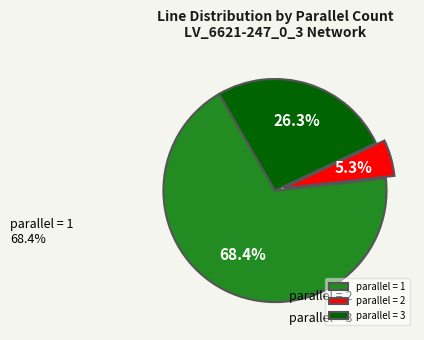

The parallel = 2 slice represents 19% of the pie. True or false?

False